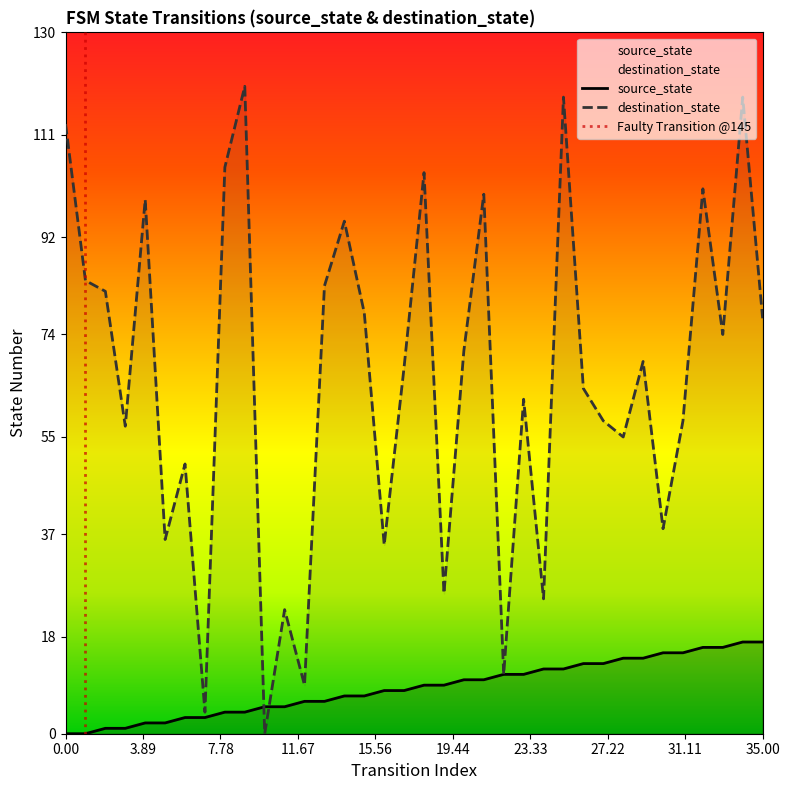

True or false: destination_state has a value of 9 at 12.

True